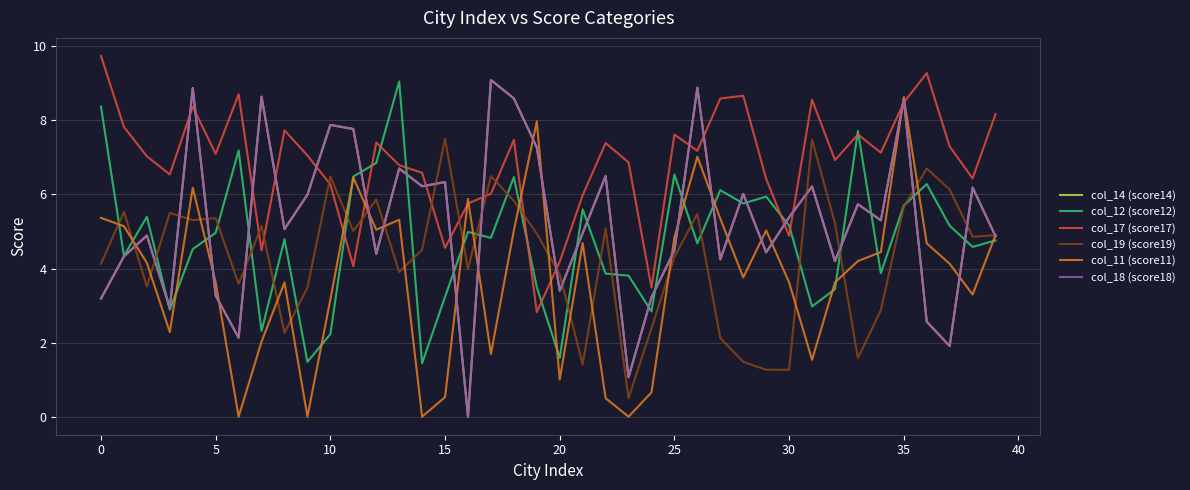

How many lines are shown in the chart?

6